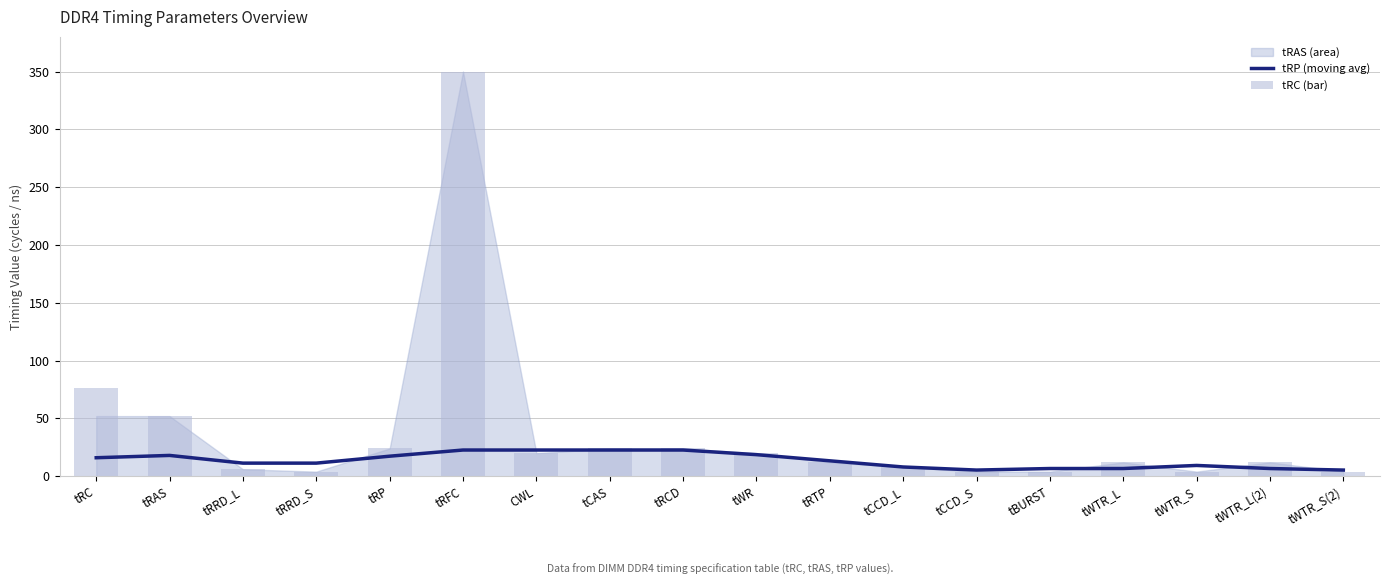

Which category has the highest value in the tRC (bar) series?

tRFC